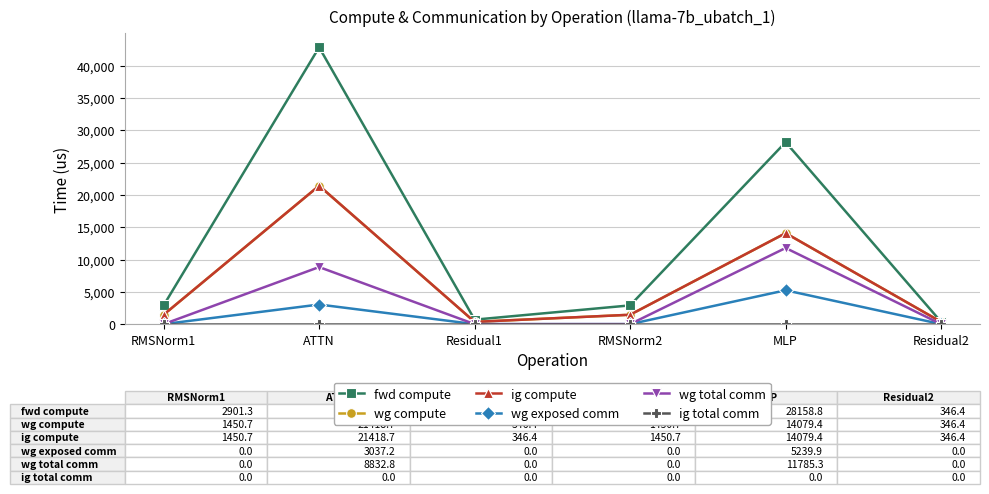

Which category has the highest value across all series?

ATTN